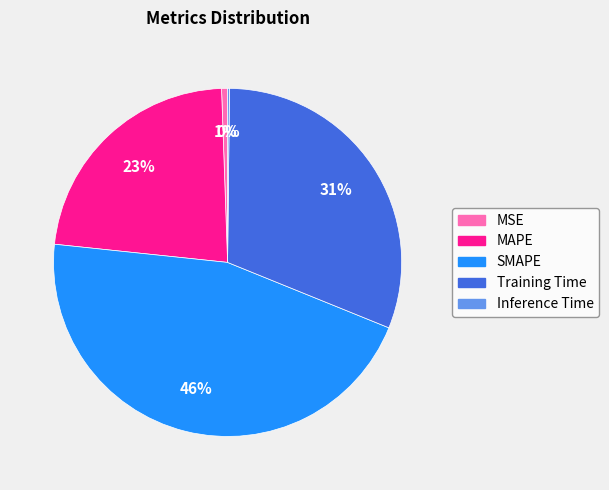

Which category has the biggest portion of the pie?

SMAPE